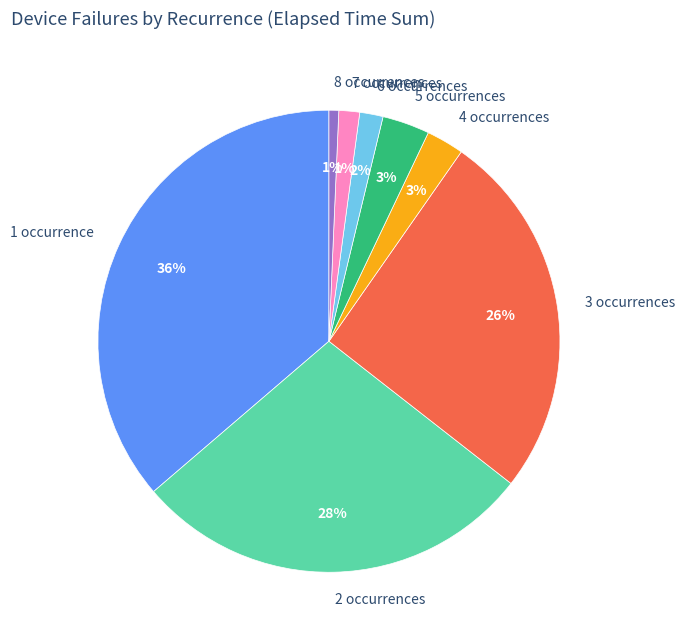

Count the number of slices in the pie.

8